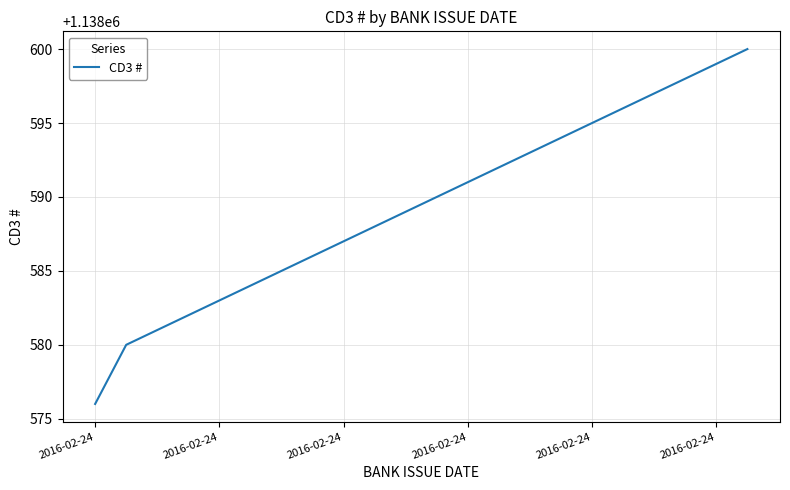

What is the smallest value displayed?

1138576